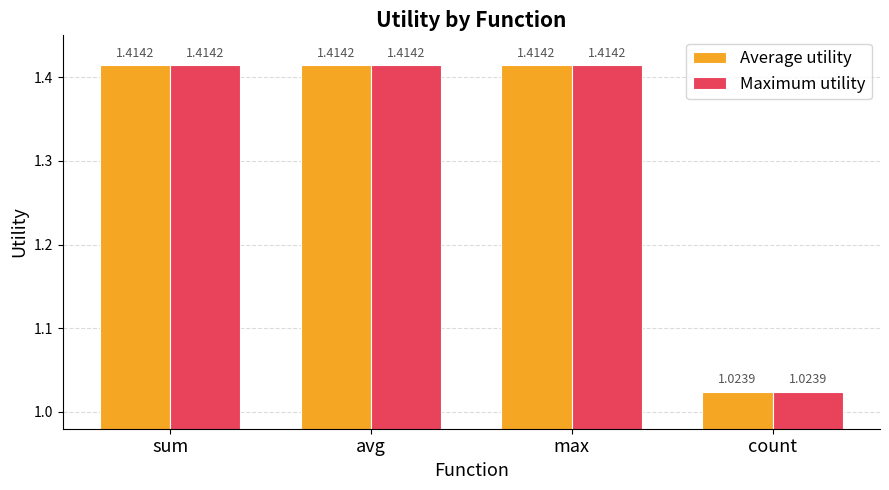

At which label is Average utility closest to 1?

count